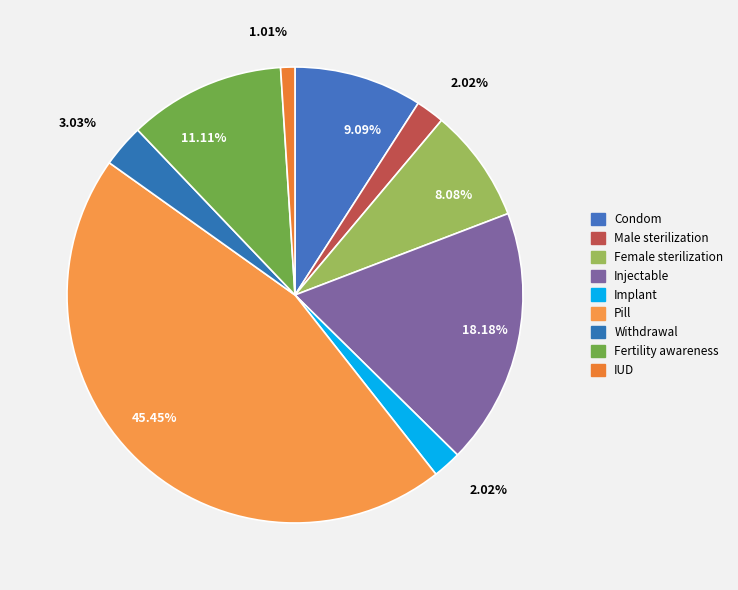

How many segments does this pie chart have?

9